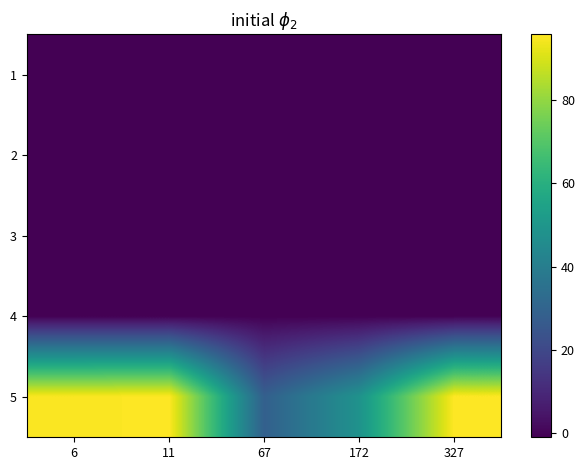

Count the number of categories in the chart.

5